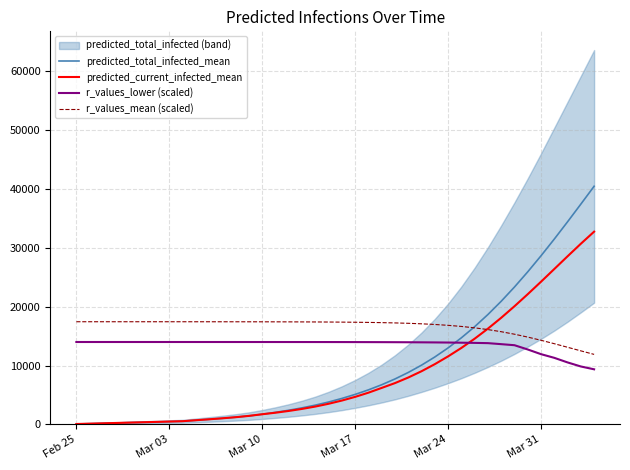

What is the highest value of the predicted_total_infected_mean series?

40472.0